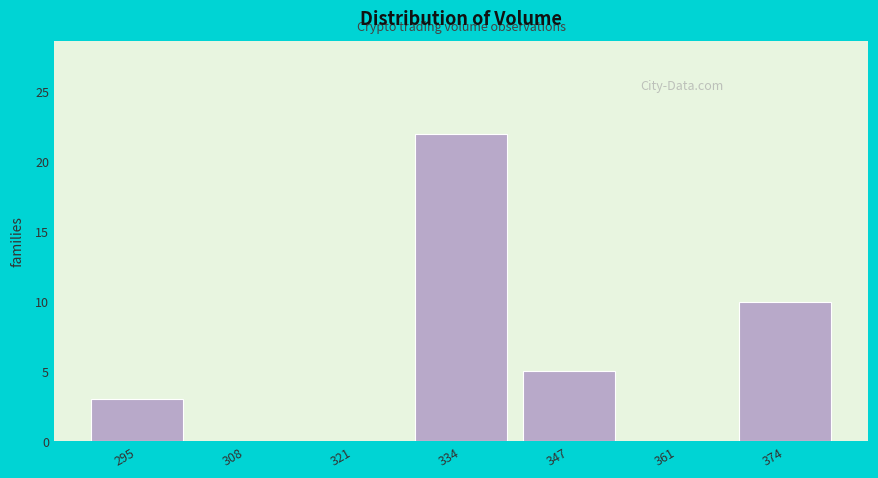

What is the height of the bar covering 288 to 302 on the x-axis? Neither the bar edges nor the heights are printed on the chart, so give them approximately, as read against the axes.

3